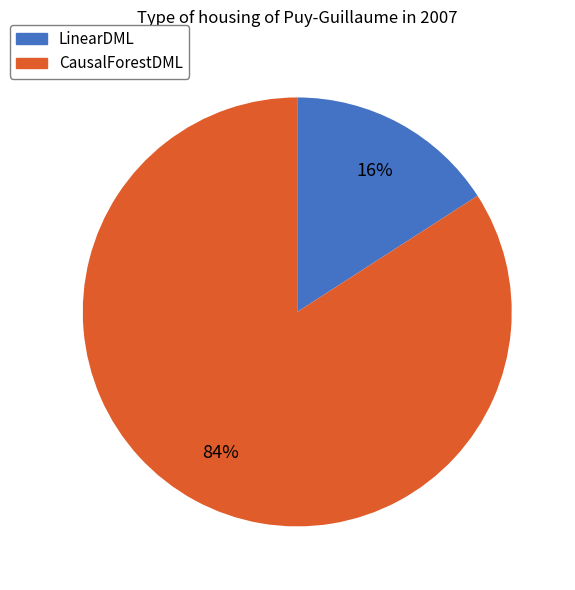

Is the sum of LinearDML and CausalForestDML greater than half?

Yes